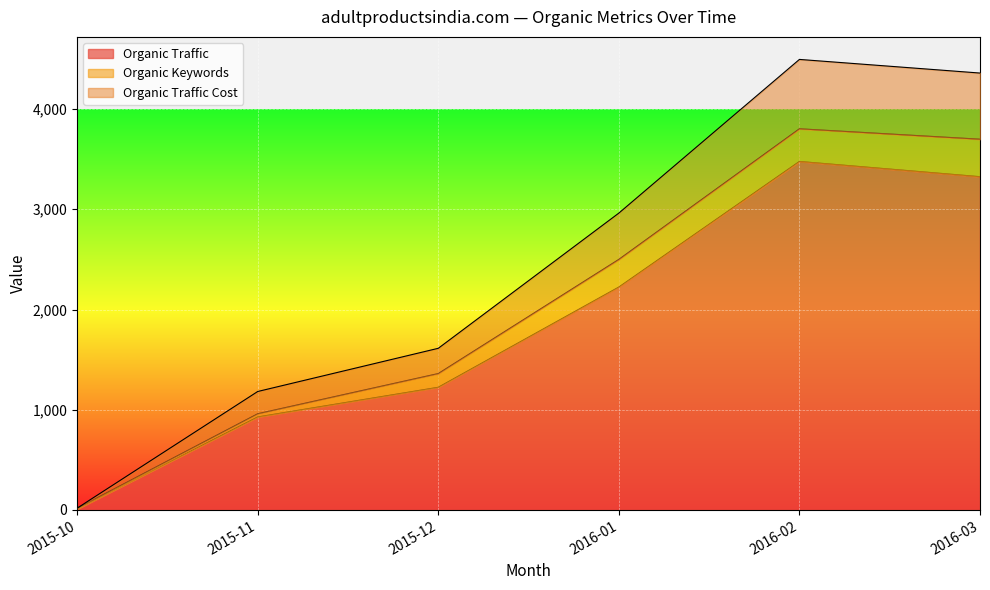

What is the difference between the maximum and minimum values in the Organic Traffic Cost series?

4477